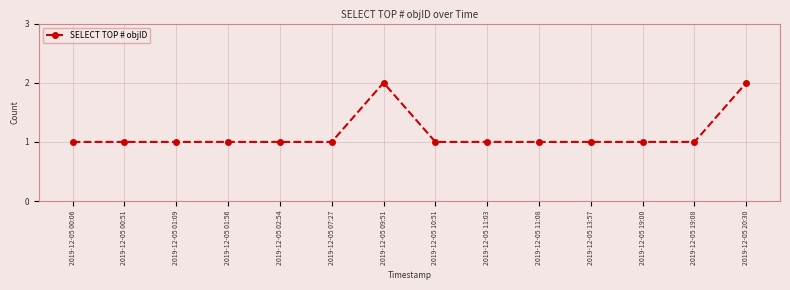

Reading left to right, what are all the values shown in this chart?

1	1	1	1	1	1	2	1	1	1	1	1	1	2